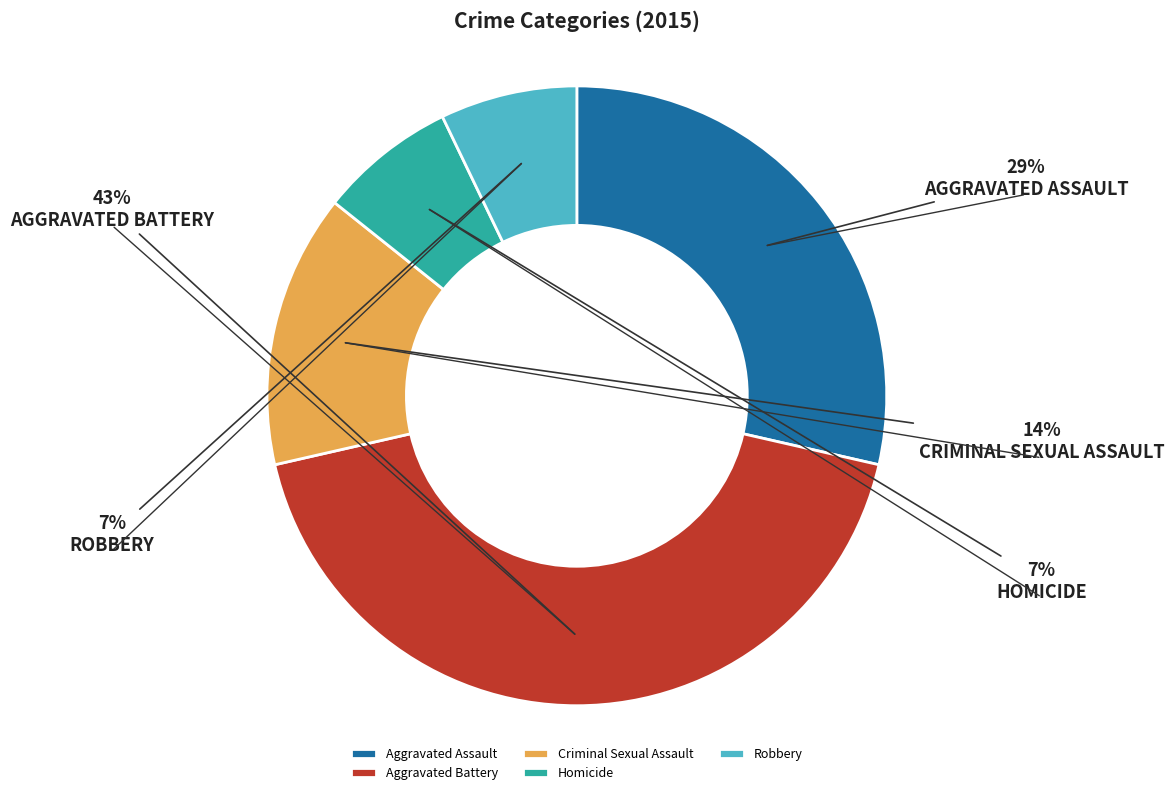

Count the number of slices in the pie.

5